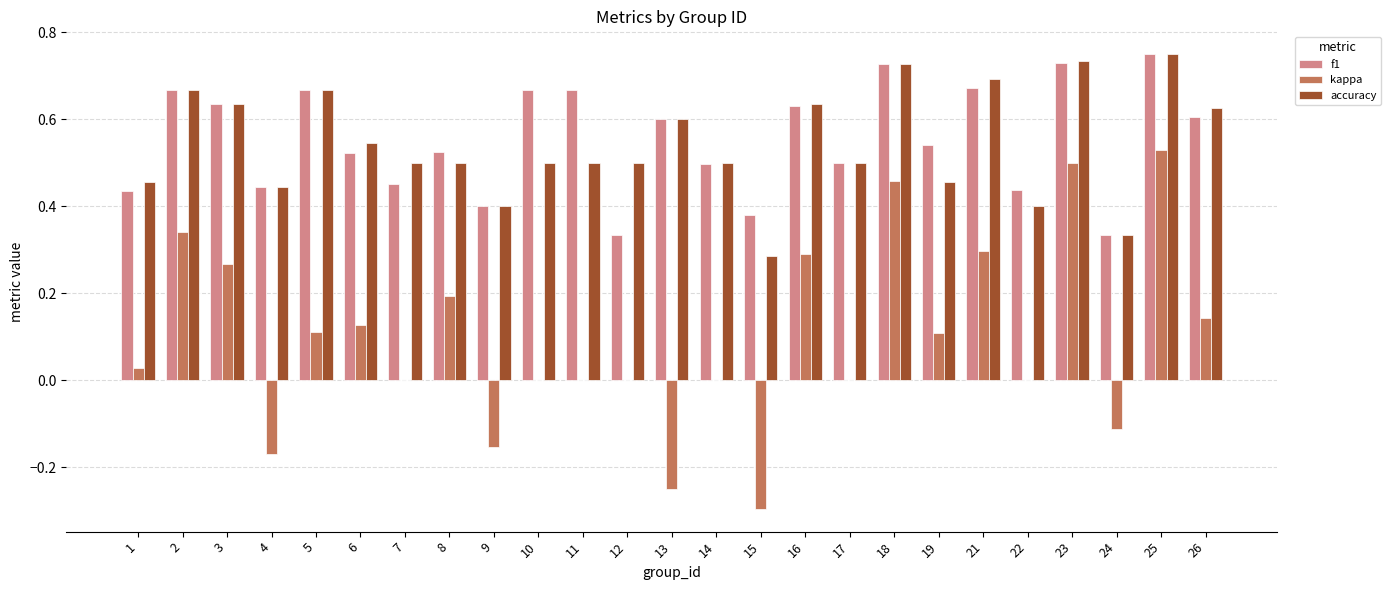

Which series changed the most between 5 and 6?

f1